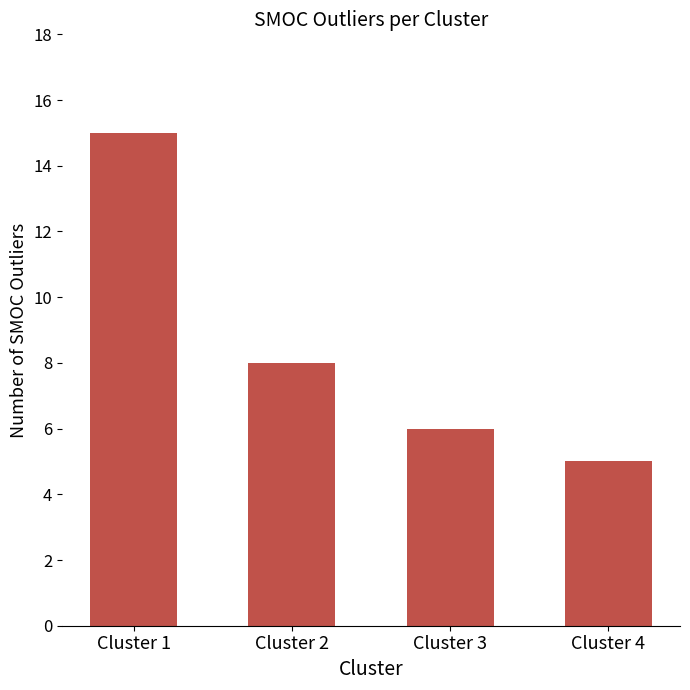

The chart shows a value of 2 at Cluster 4. True or false?

False